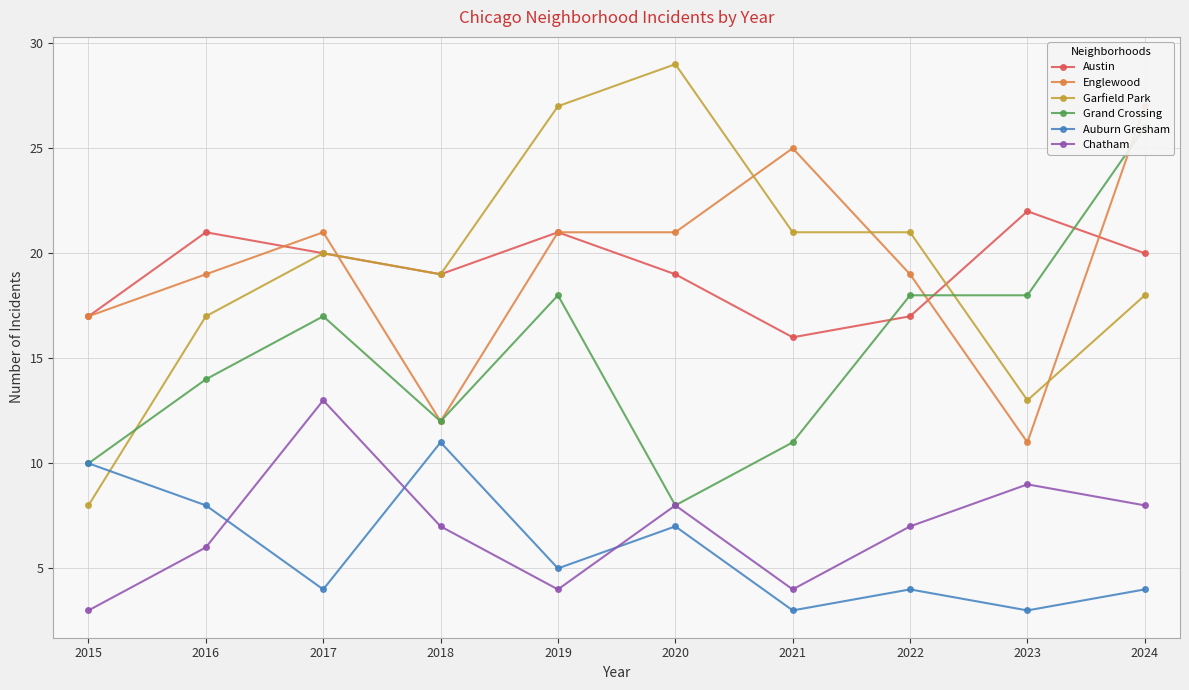

True or false: Grand Crossing and Chatham intersect in this chart.

False